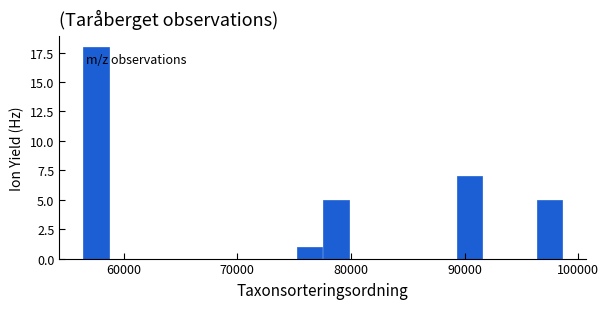

Around what value on the x-axis is the tallest bar? Give the approximate position of its centre, as read against the axis.

58000